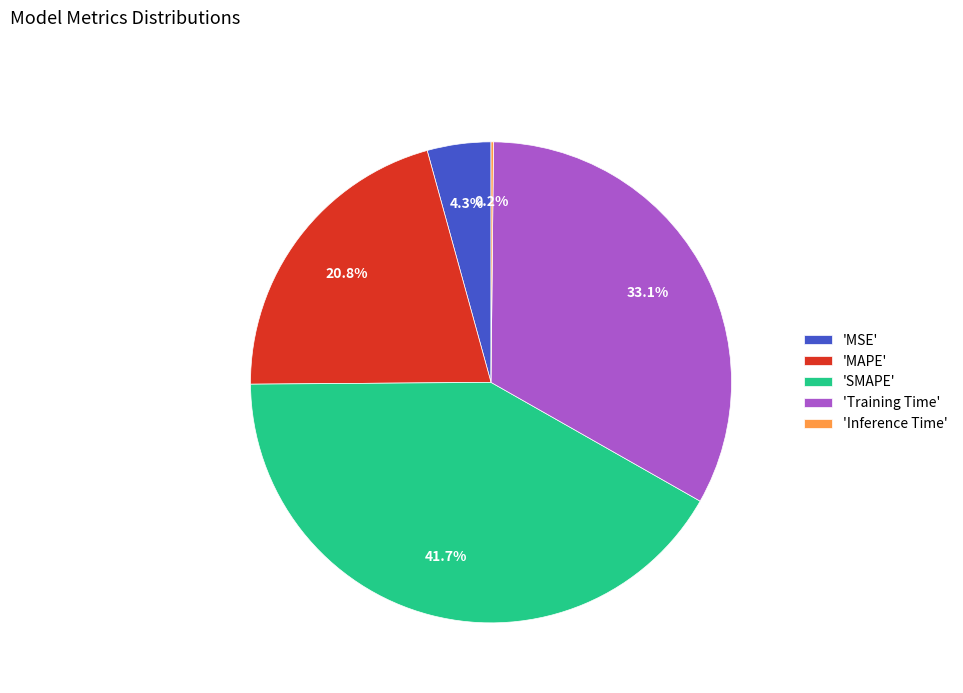

Which category has the biggest portion of the pie?

'SMAPE'